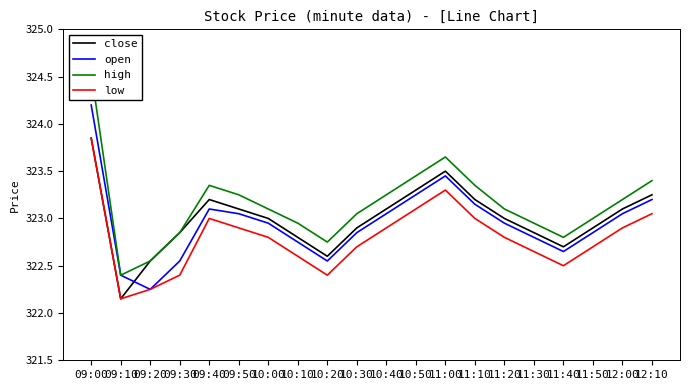

Where is high nearest to the value 323?

11:50